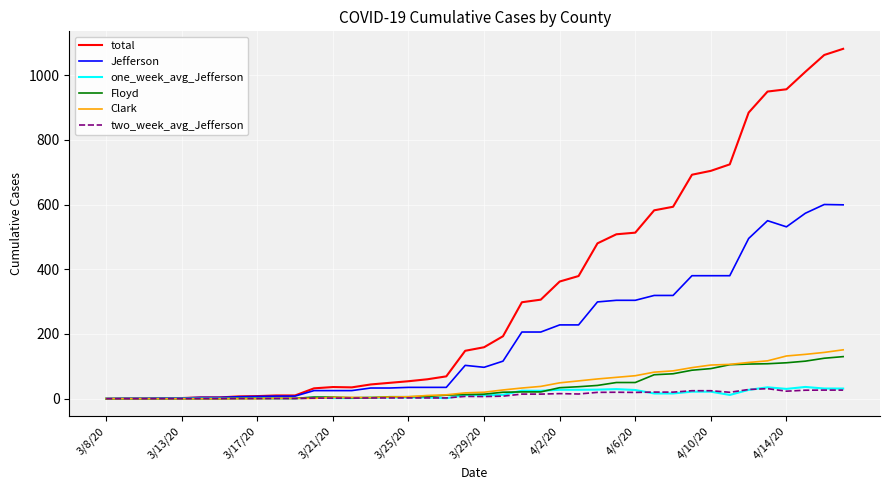

What is the greatest value displayed?

1081.0